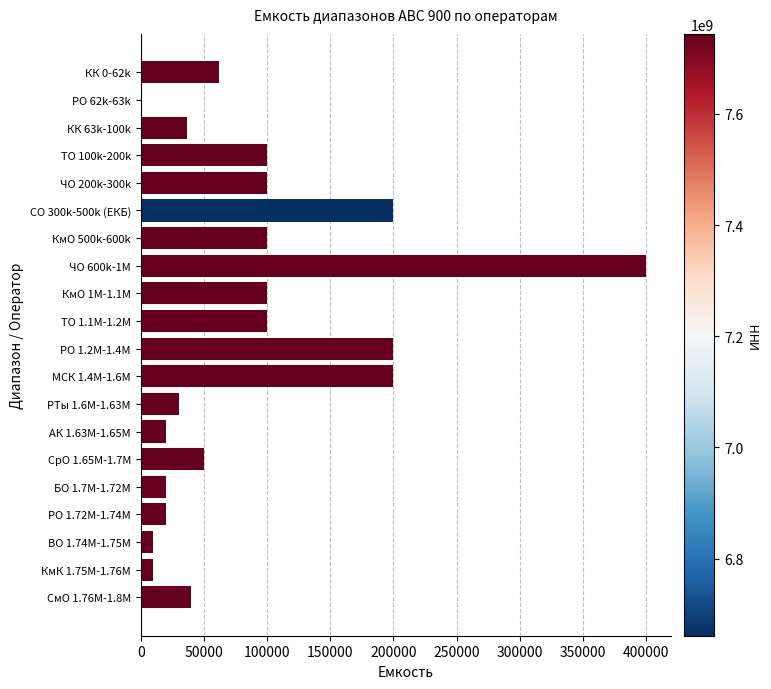

Approximately how many times larger is the value at РО 1.72M-1.74M compared to БО 1.7M-1.72M?

1.0